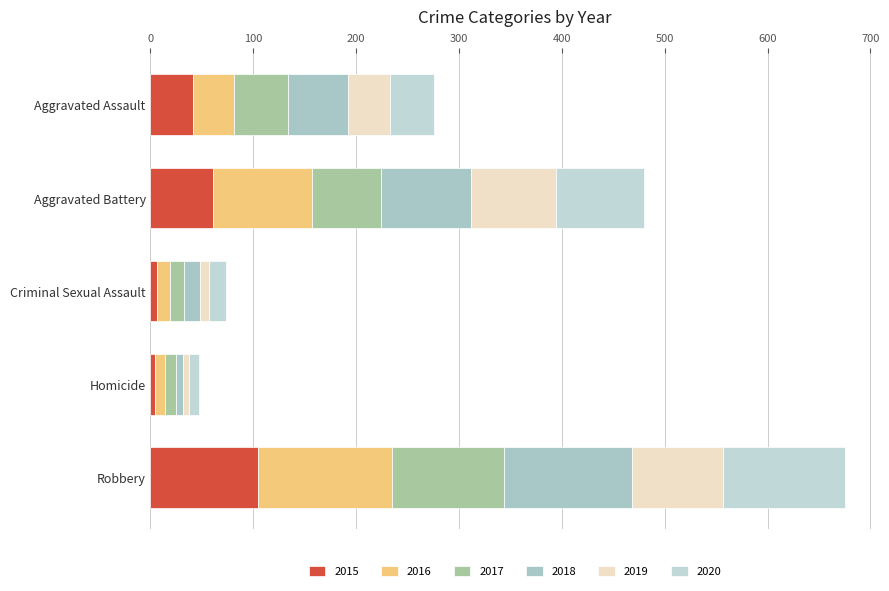

How many data points in 2015 are less than 41?

2